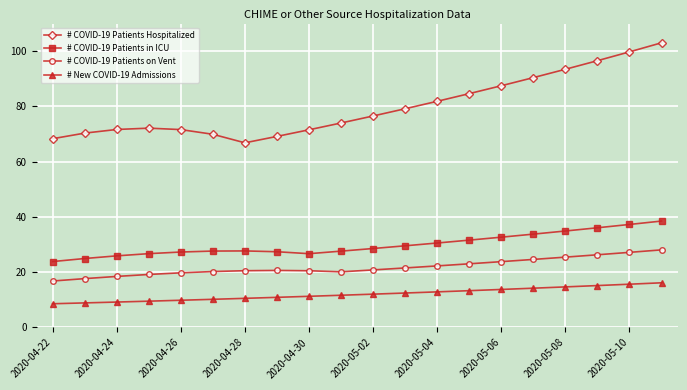

What is the value of the # COVID-19 Patients Hospitalized point at the 9th from the left?

71.5